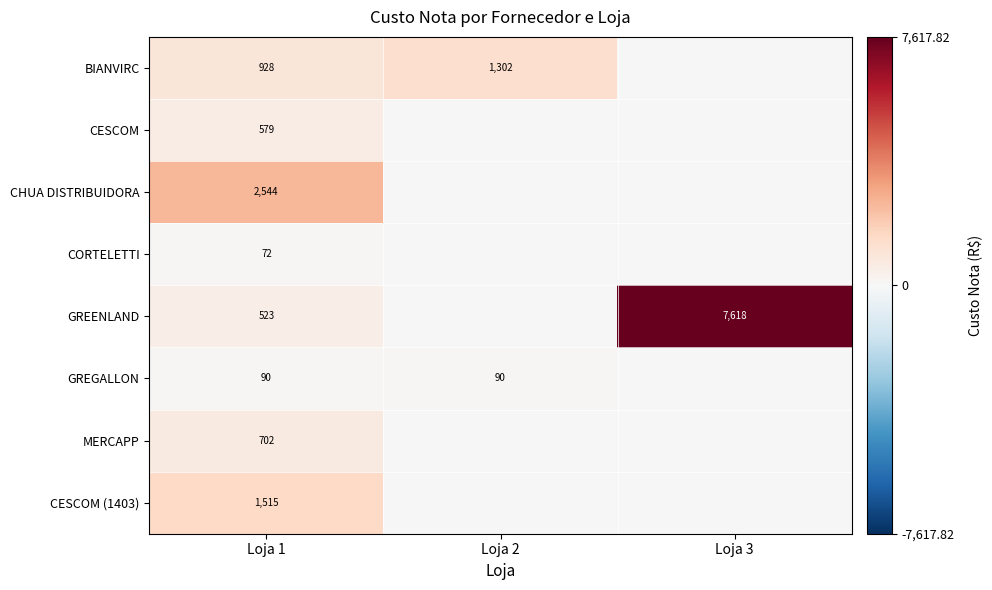

At how many categories does at least one series exceed 4119?

1